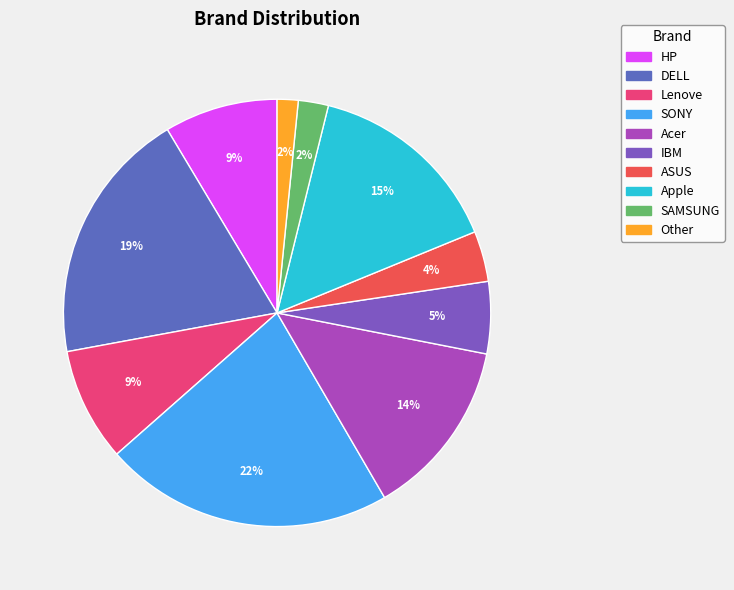

How many segments does this pie chart have?

10